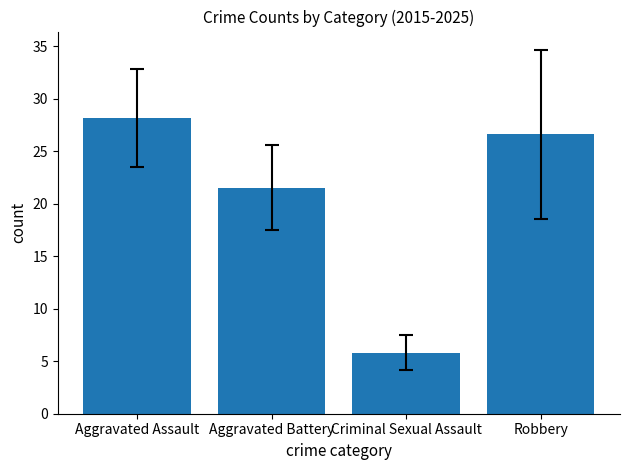

Rank the categories by value from highest to lowest.

Aggravated Assault, Robbery, Aggravated Battery, Criminal Sexual Assault